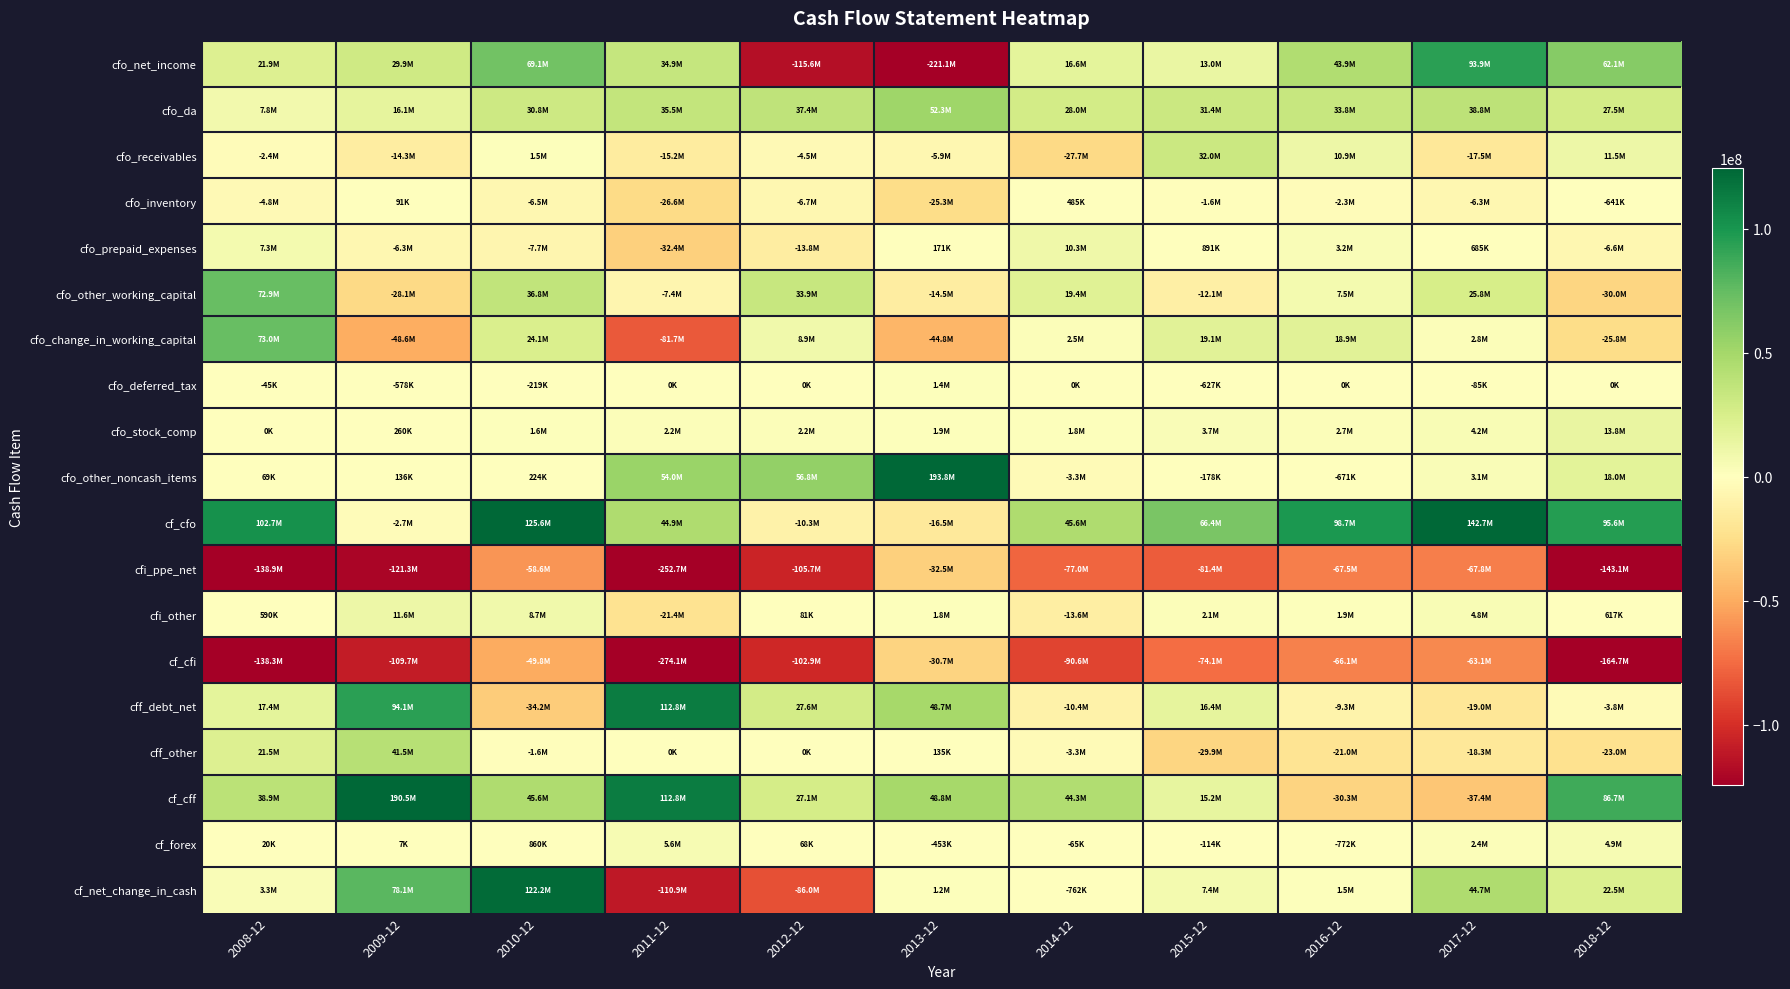

How many categories are shown in the chart?

11